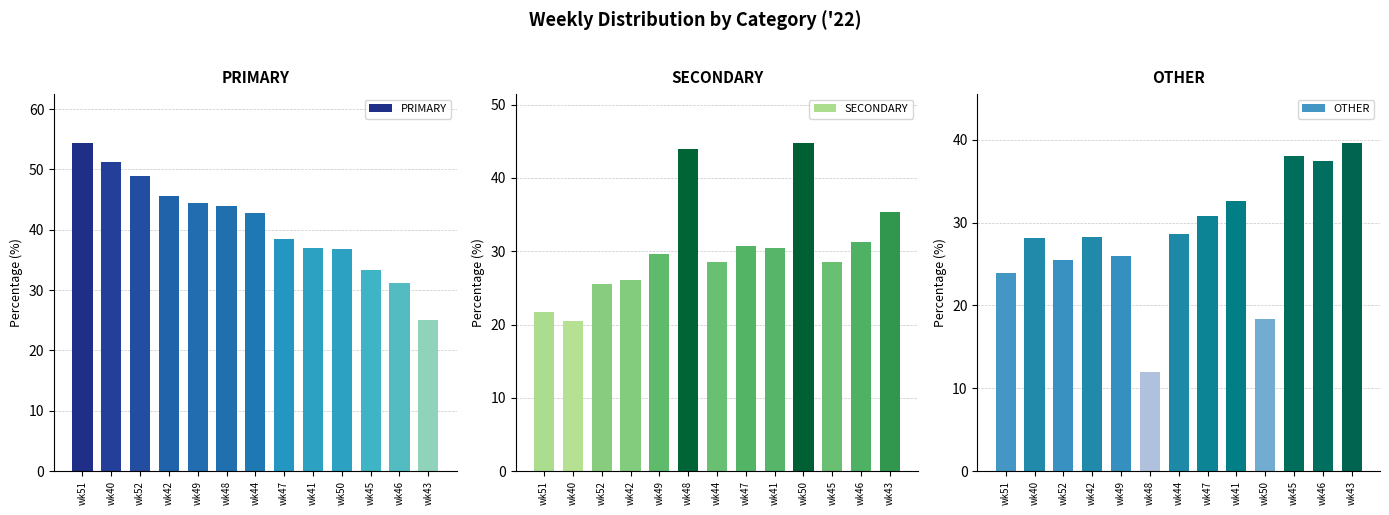

Which series has the largest total across all categories?

PRIMARY